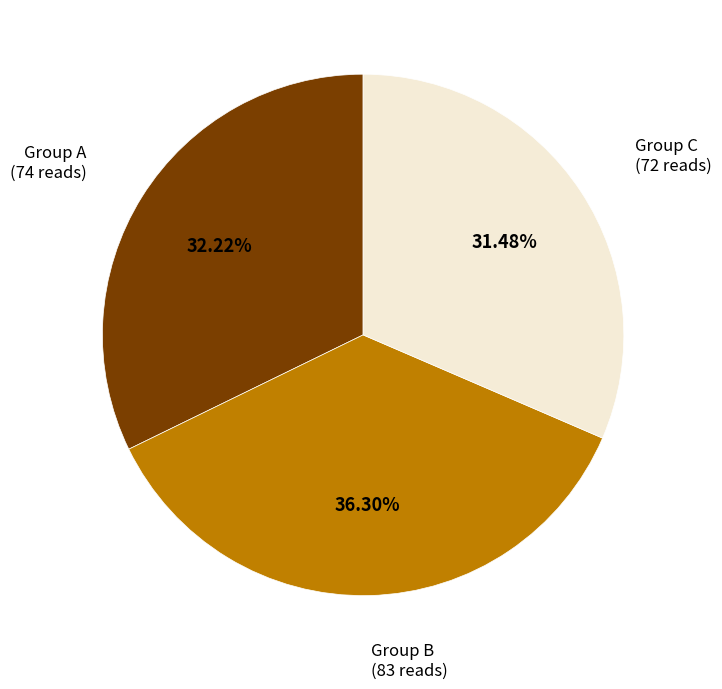

Rank the categories by value from highest to lowest.

Group B, Group A, Group C